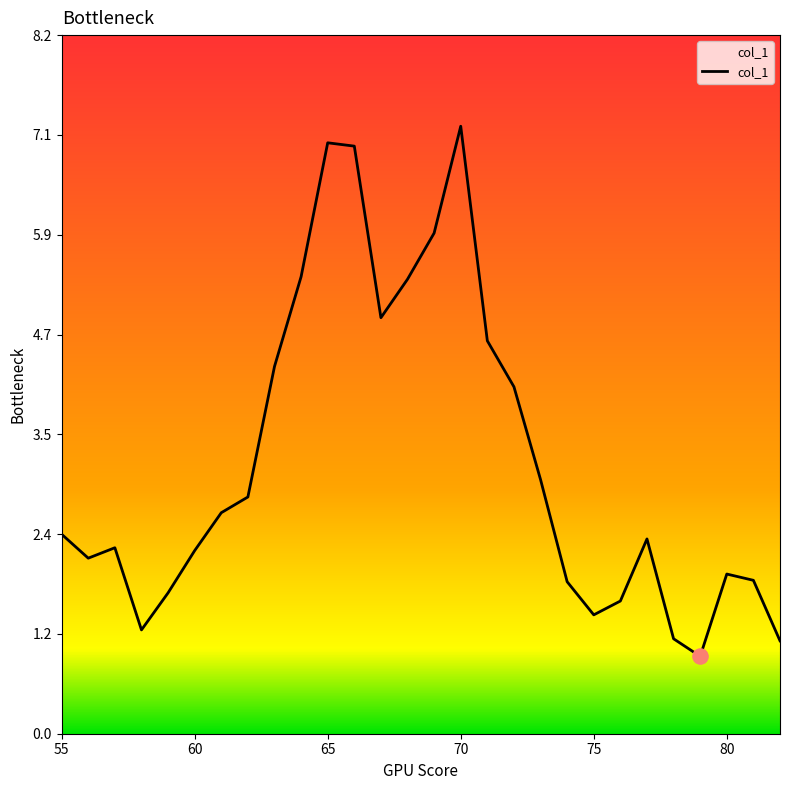

What is the smallest value displayed?

0.9